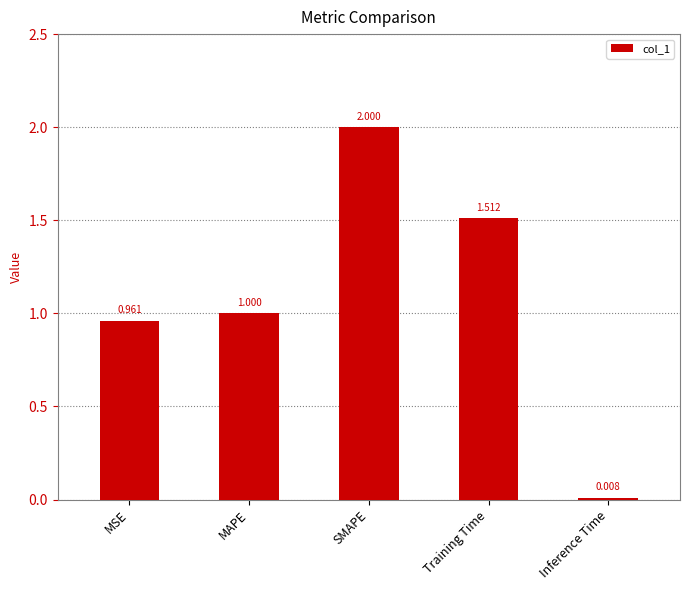

What is the label of the 4th bar from the left?

Training Time